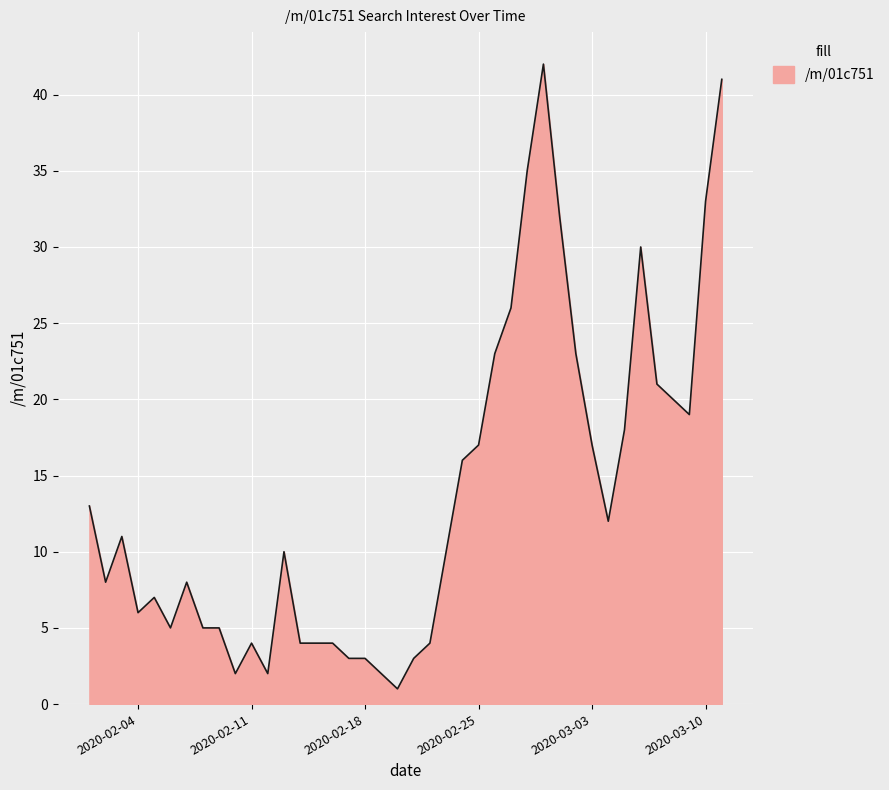

What is the sum of all values?

549